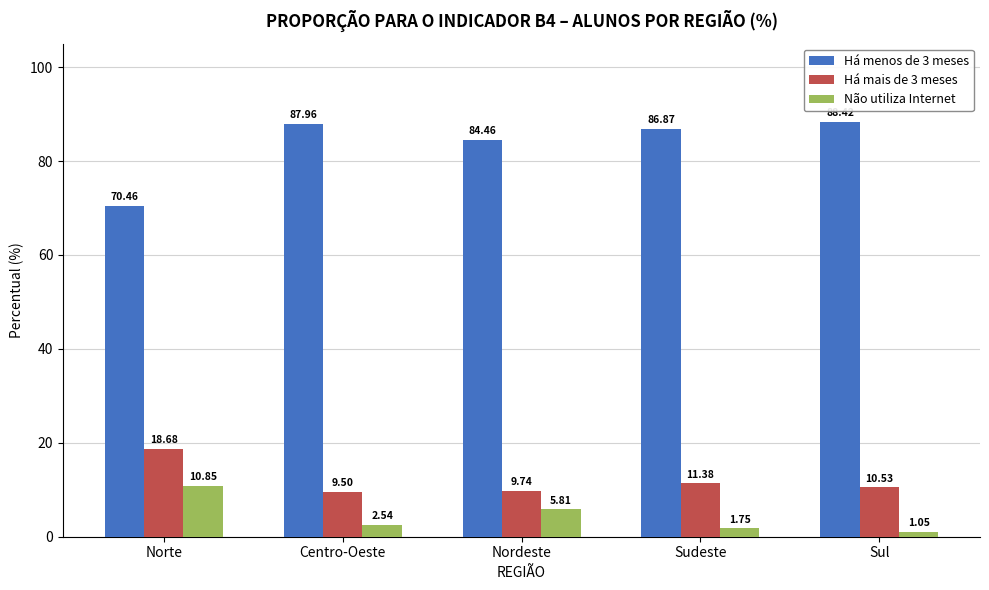

What is the sum of all Há mais de 3 meses values?

59.8